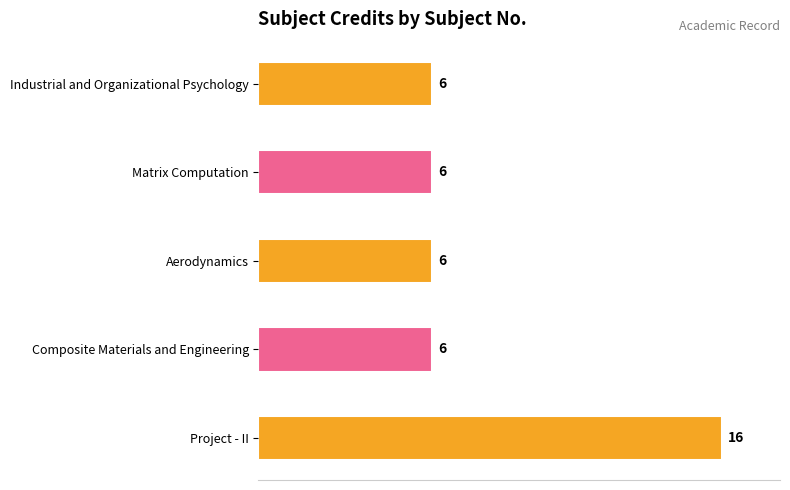

Reading bottom to top, extract all data points from this chart.

Project - II=16	Composite Materials and Engineering=6	Aerodynamics=6	Matrix Computation=6	Industrial and Organizational Psychology=6